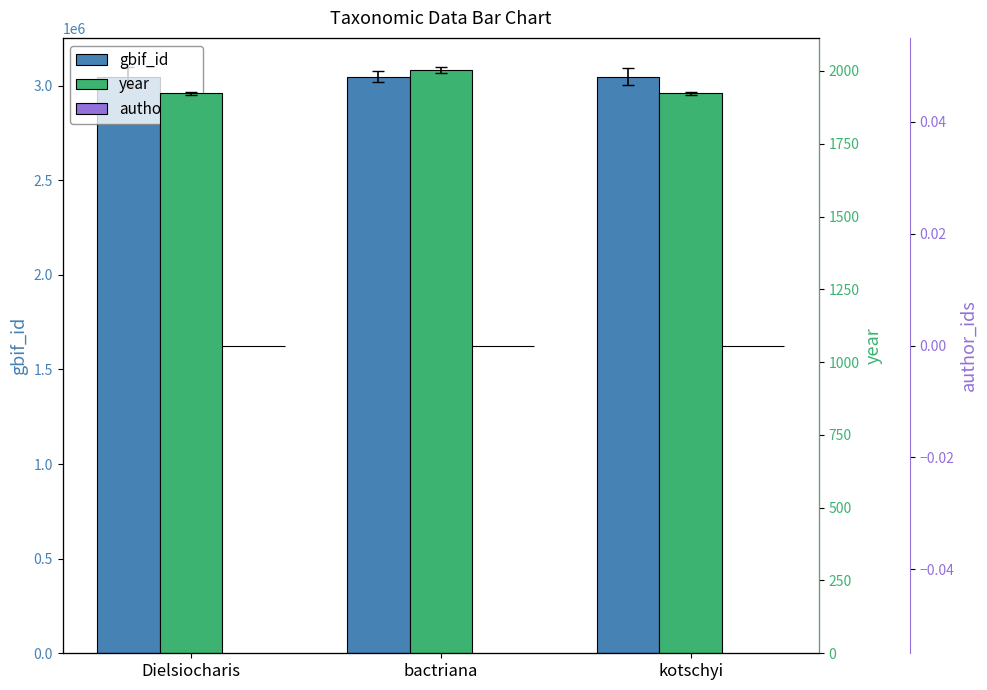

List the labels in order of year value, smallest first.

Dielsiocharis, kotschyi, bactriana